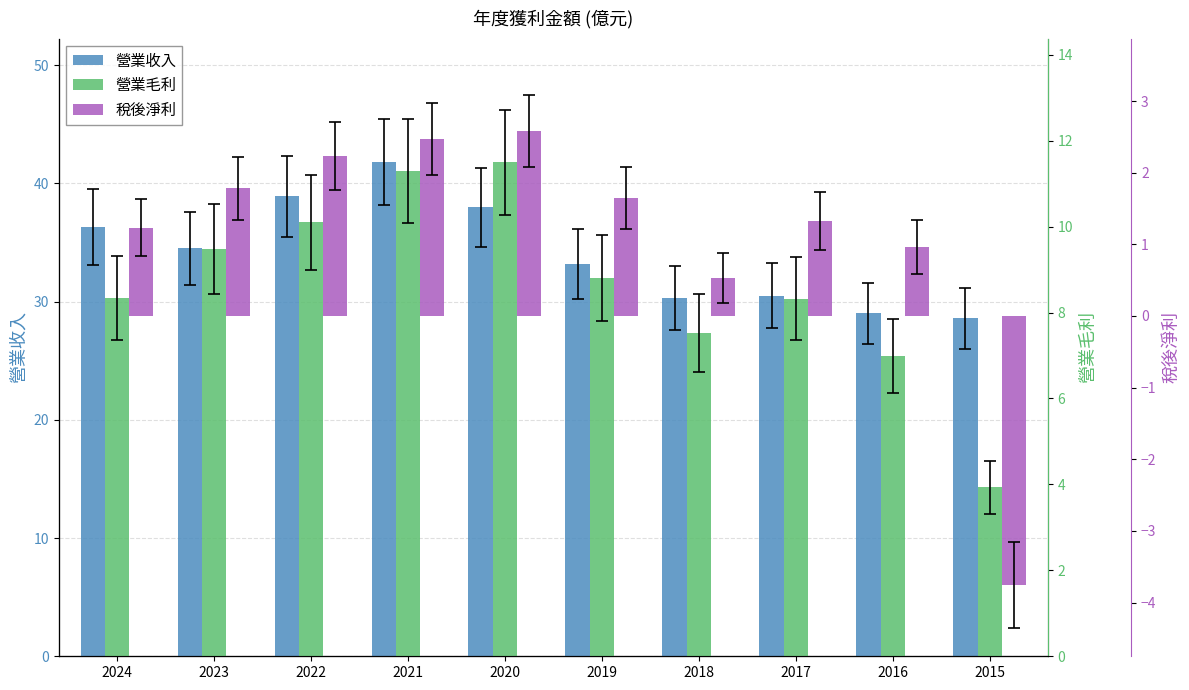

True or false: 營業毛利 has a value of 10.9 at 2018.

False